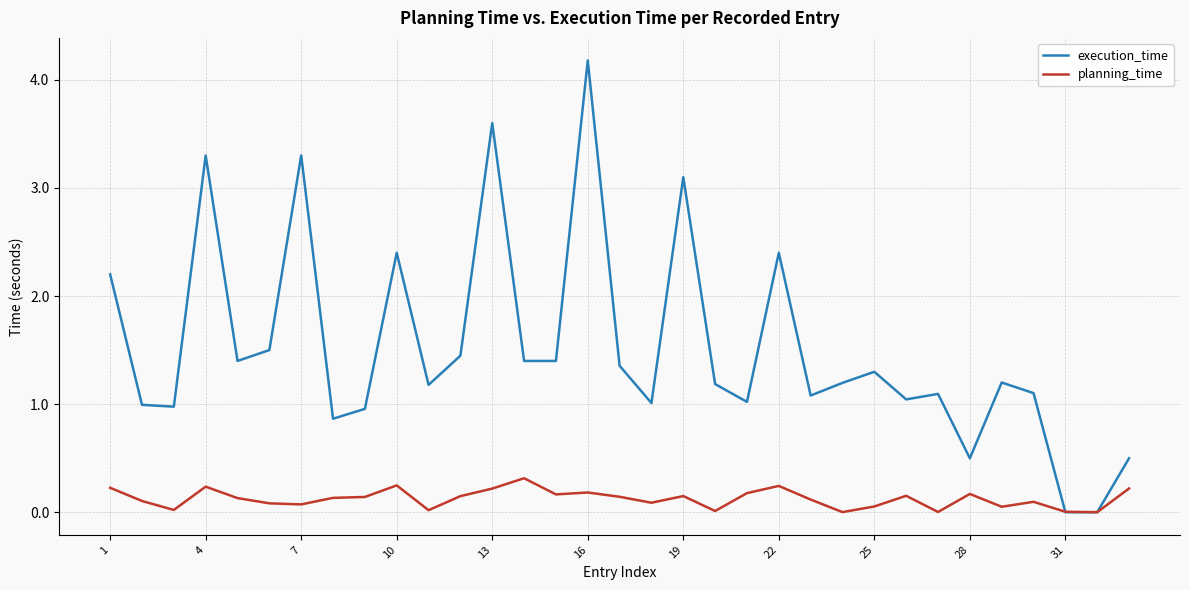

Is this an area chart (filled region under the line)?

No